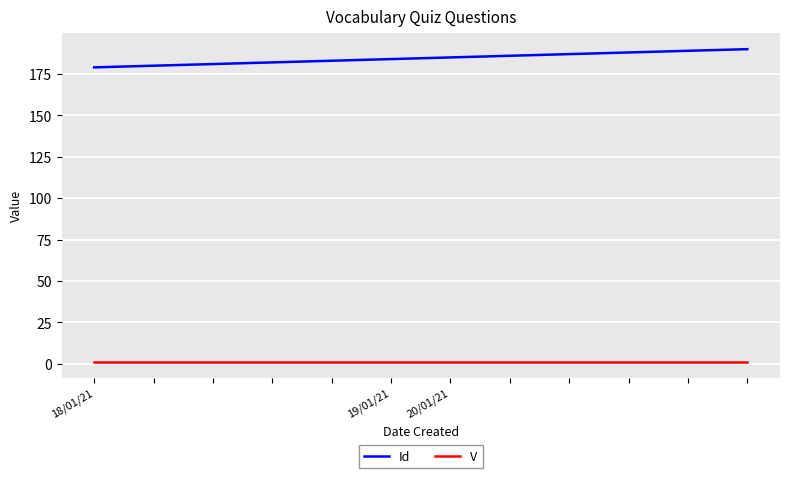

What is the minimum value for Id?

179